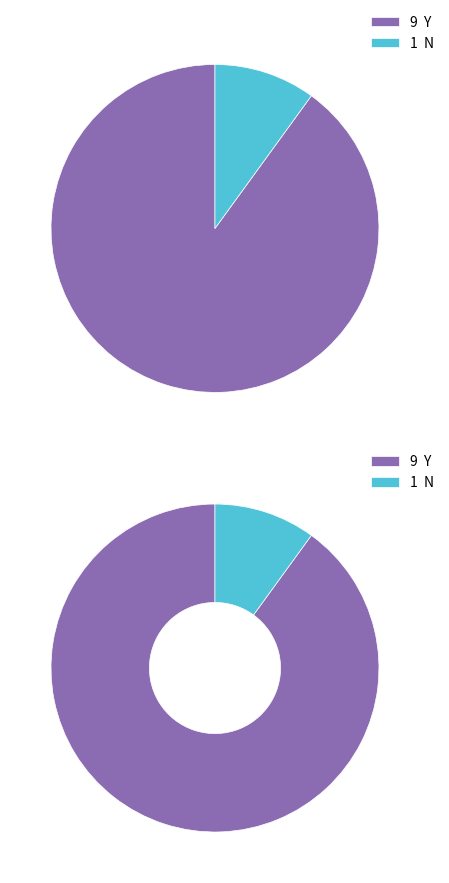

Which category accounts for the majority?

Y